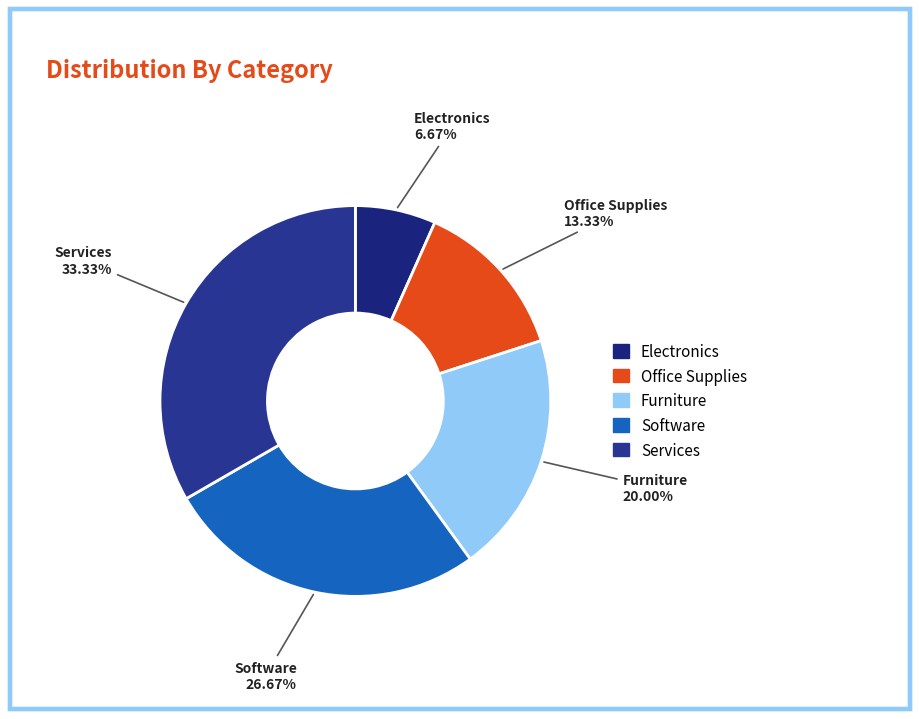

Is it true that Office Supplies is 23% of the pie?

False